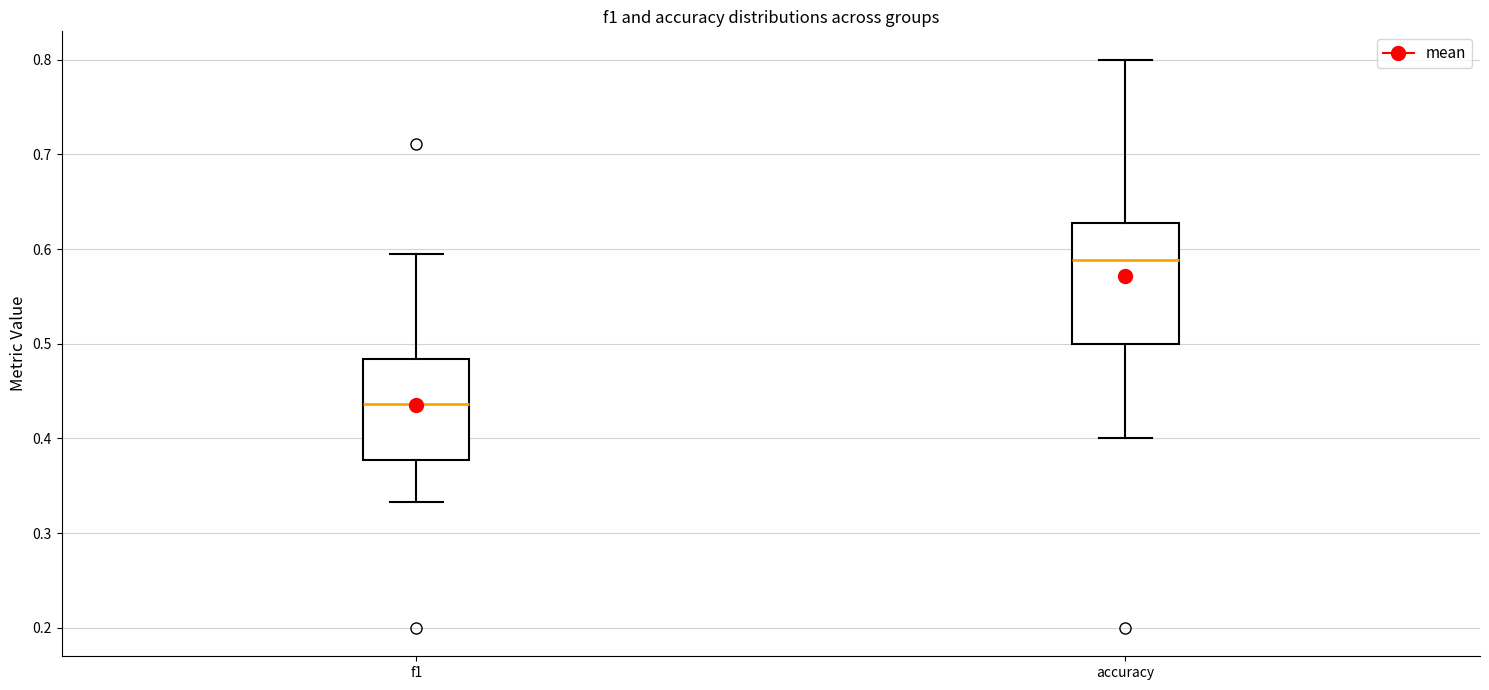

Which box has the highest median line?

accuracy